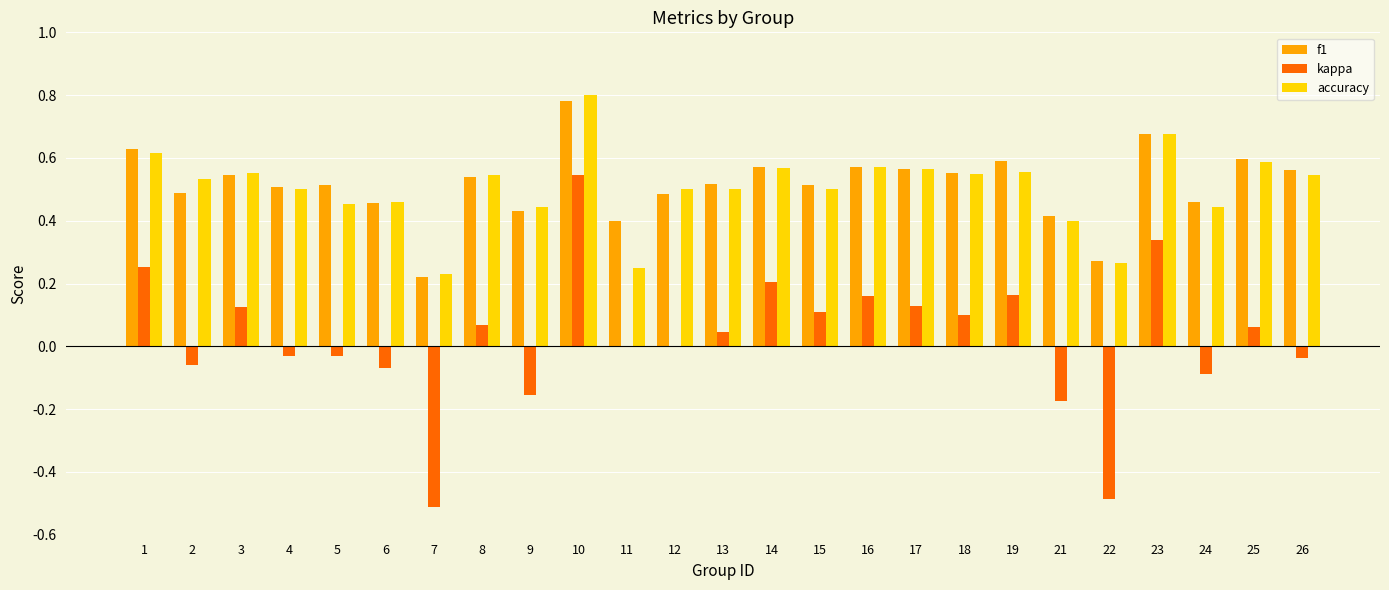

What are all the series names shown in the legend?

f1, kappa, accuracy